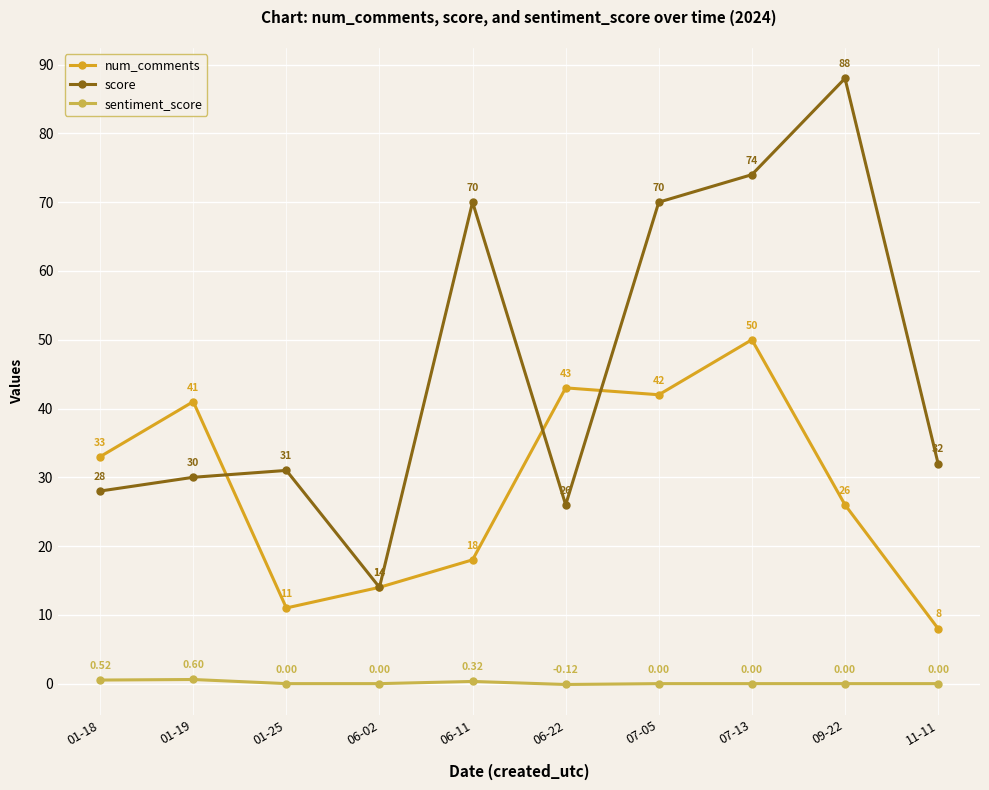

How many lines are shown in the chart?

3